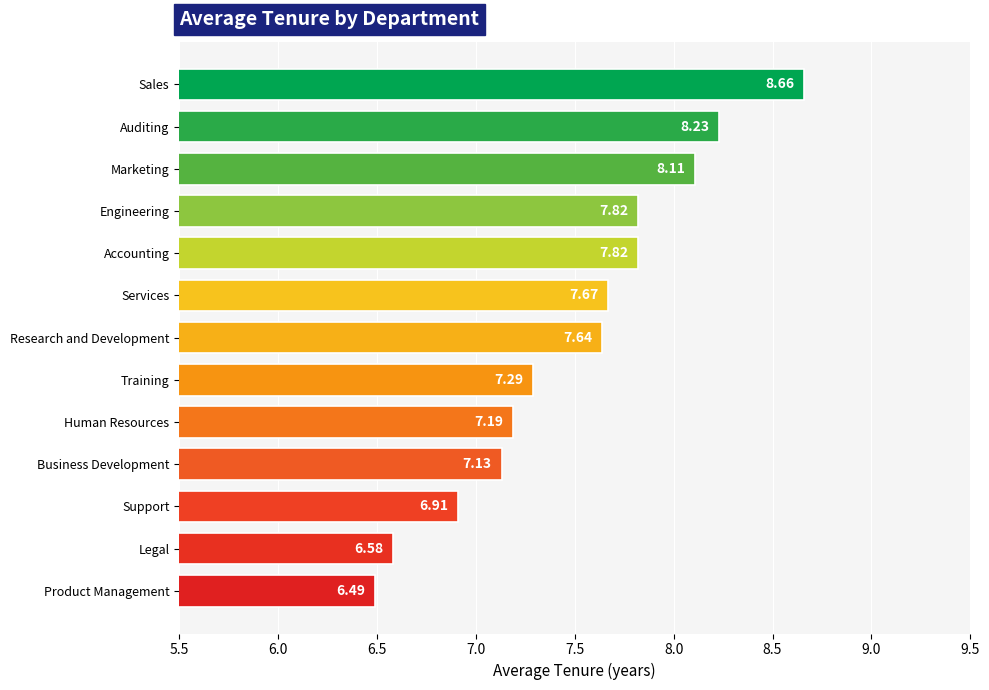

At which label is the value closest to 7?

Support